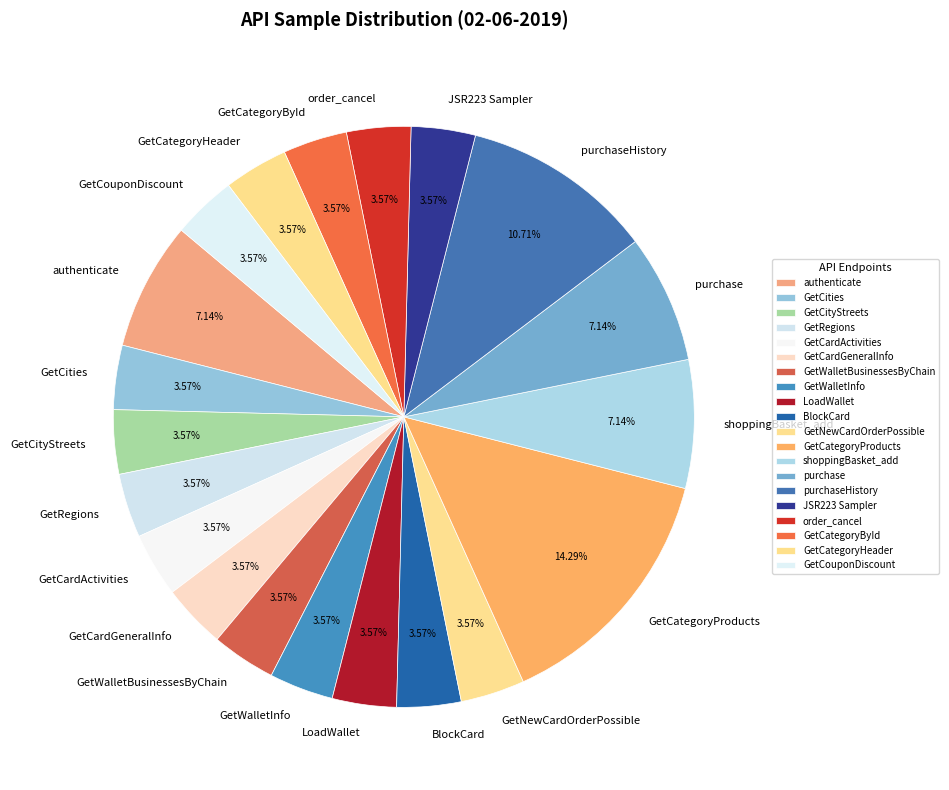

Does any single category account for the majority?

No